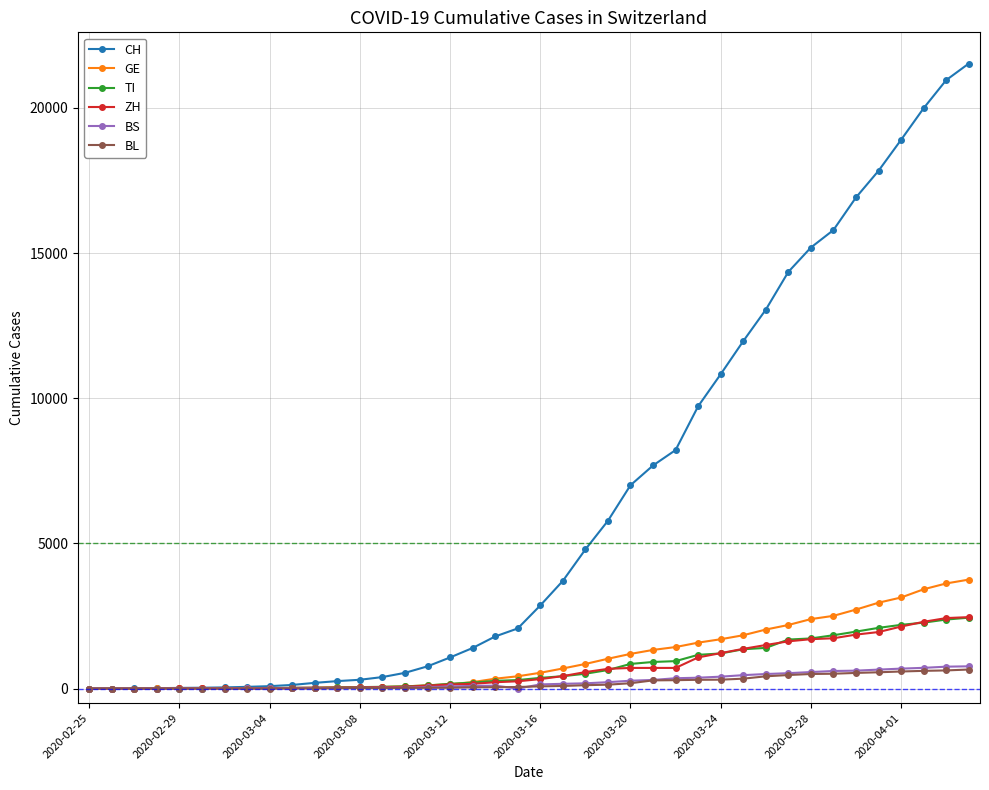

Which series has the largest total across all categories?

CH